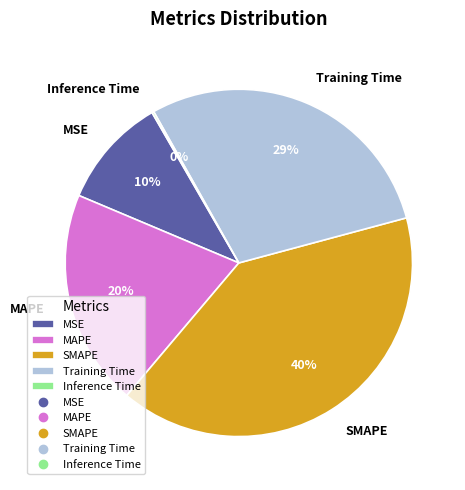

To the nearest percent, what is the difference between the largest and smallest slice percentages?

40%